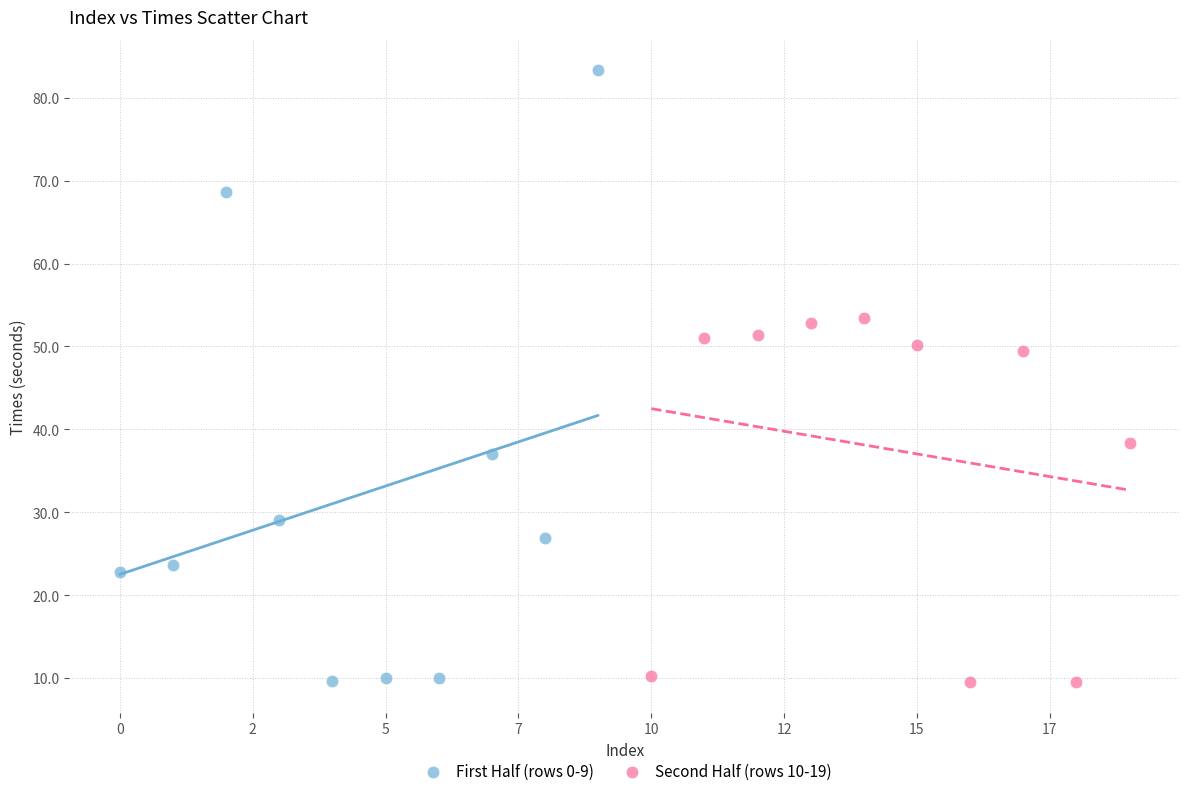

What are all the series names shown in the legend?

First Half (rows 0-9), Second Half (rows 10-19)